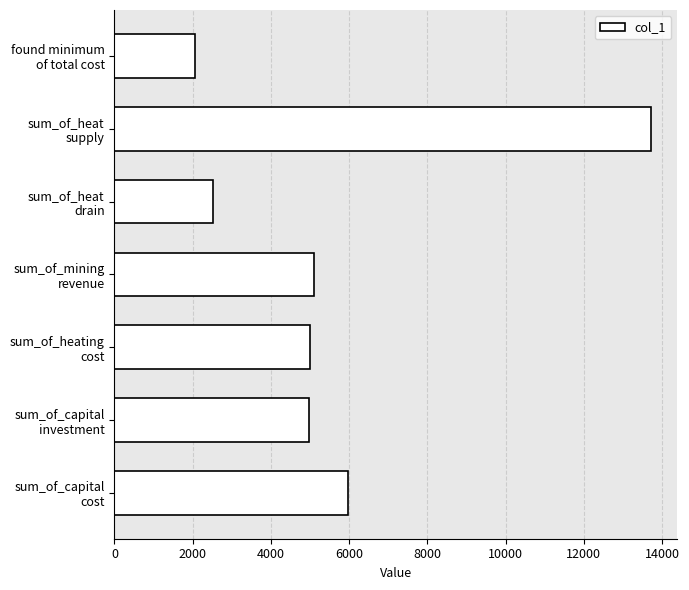

What is the greatest value displayed?

13711.3